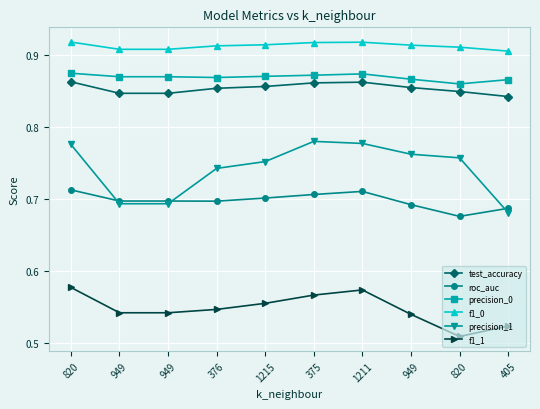

List the series in order of their peak value, lowest first.

f1_1, roc_auc, precision_1, test_accuracy, precision_0, f1_0